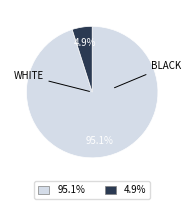

To the nearest percent, what is the average slice percentage?

50%